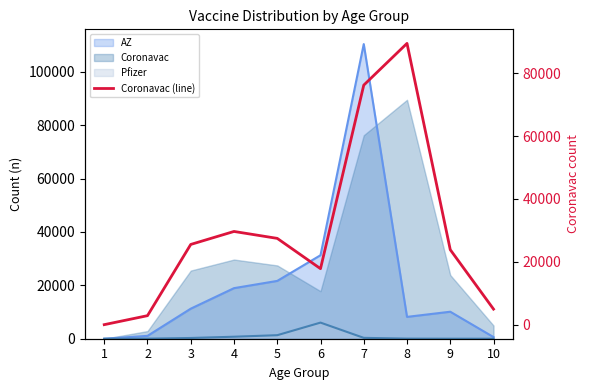

Reading left to right, list all the values displayed in this chart.

2	2864	25522	29652	27450	17810	76199	89480	23852	4948